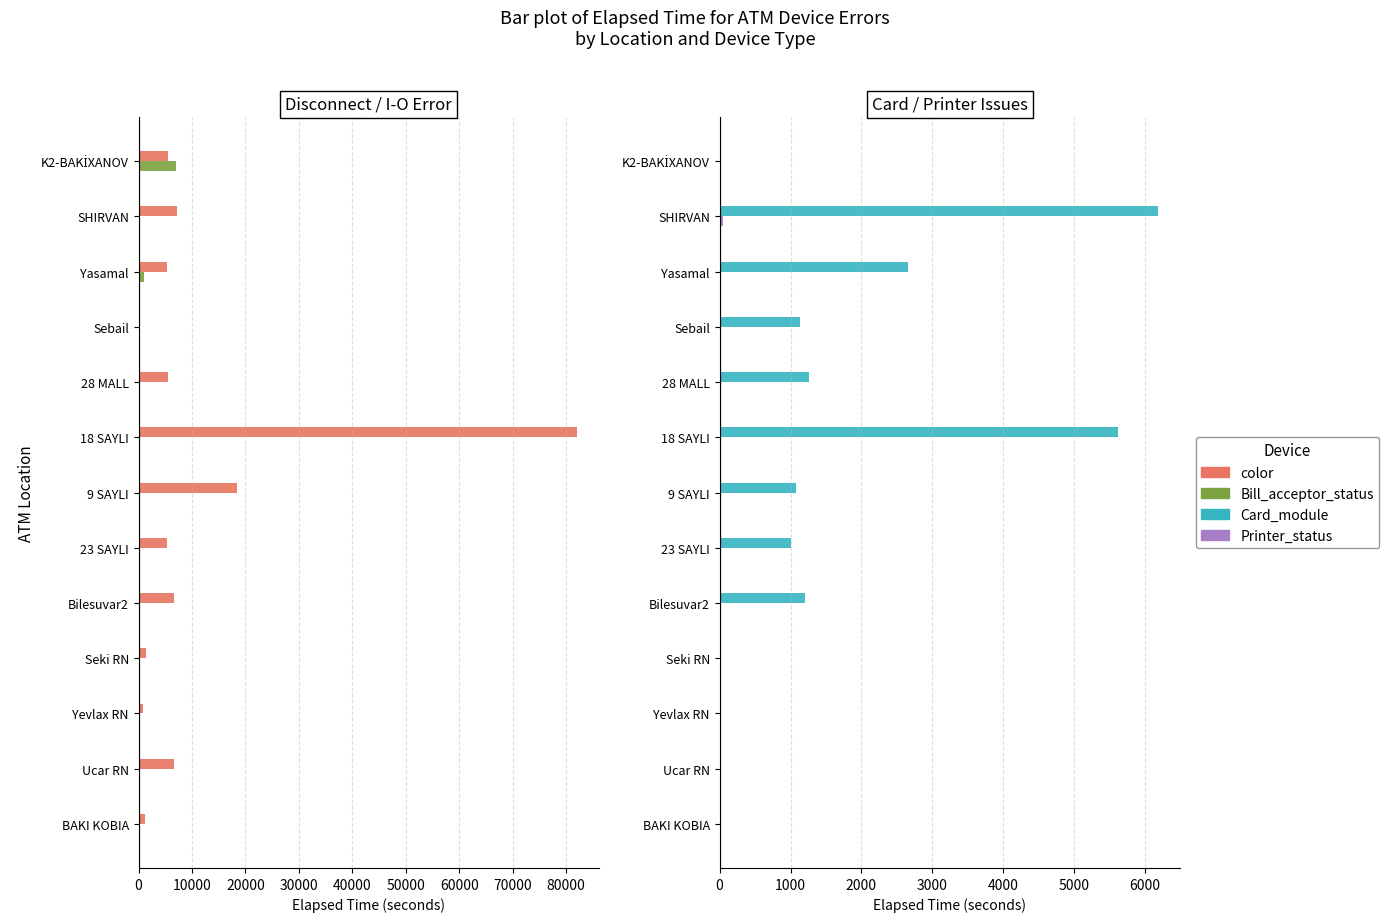

What is the value of the Card_module bar at the 2nd from the left?

6179